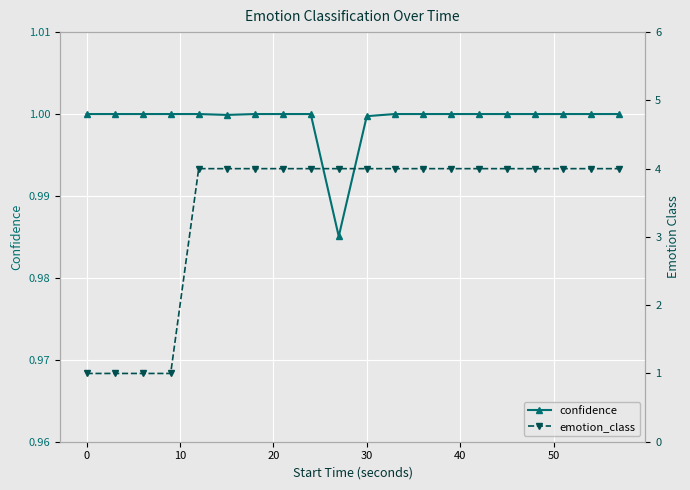

True or false: confidence and emotion_class cross at least once.

False